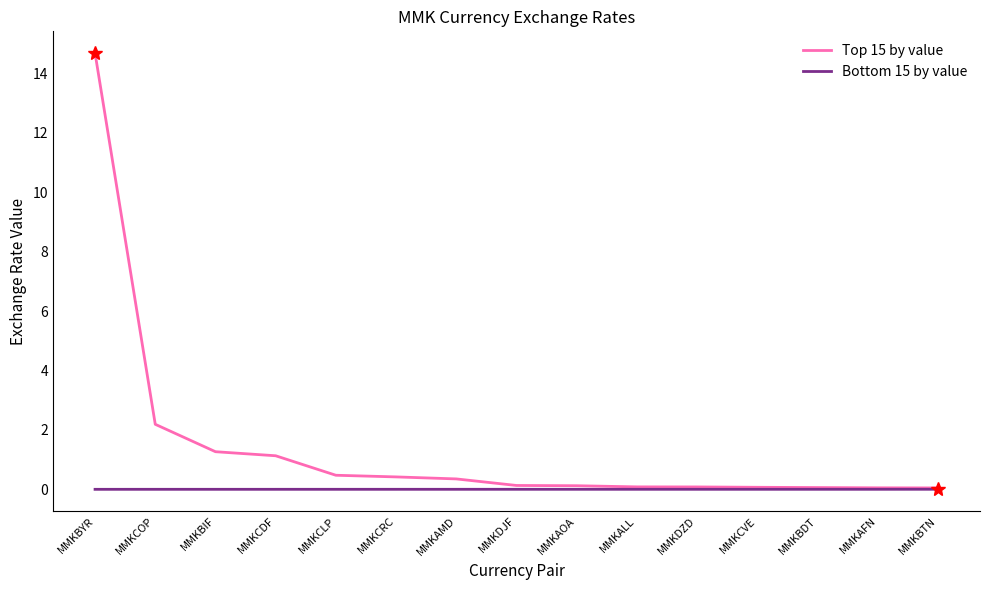

Which series has the largest range (max minus min)?

Top 15 by value